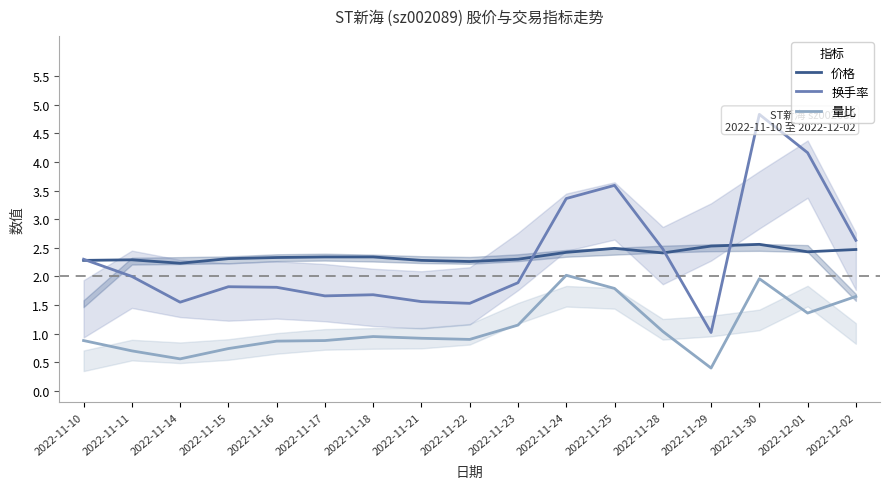

True or false: 量比 has a value of 1.2 at 2022-11-10.

False